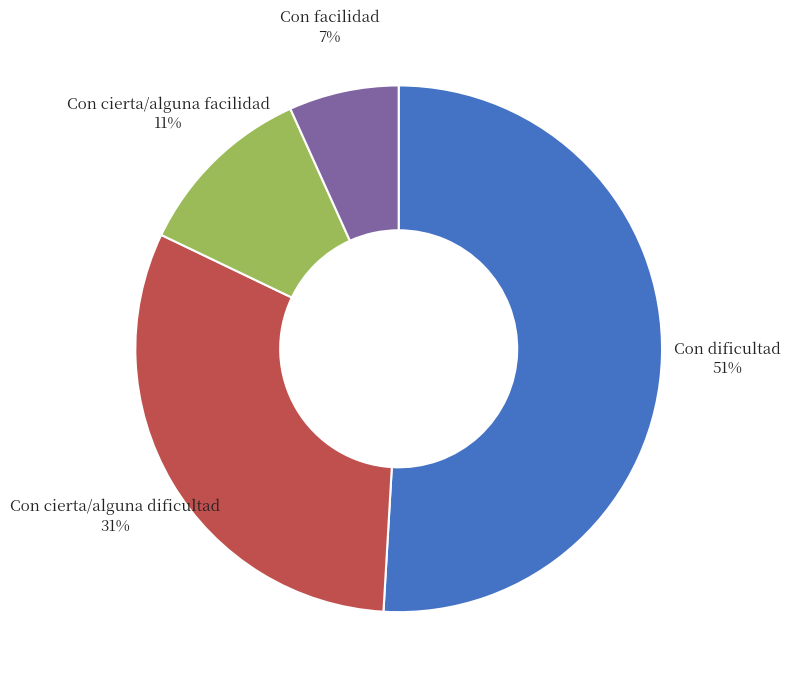

Which category has the biggest portion of the pie?

Con dificultad